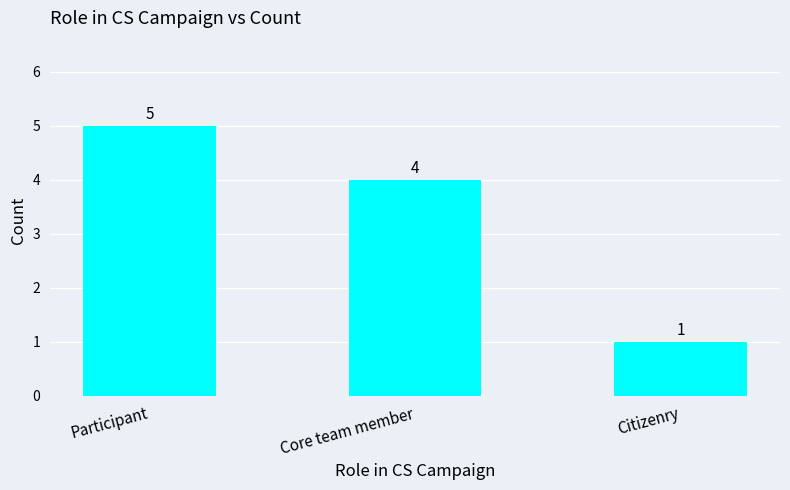

Which label corresponds to the largest value in the chart?

Participant